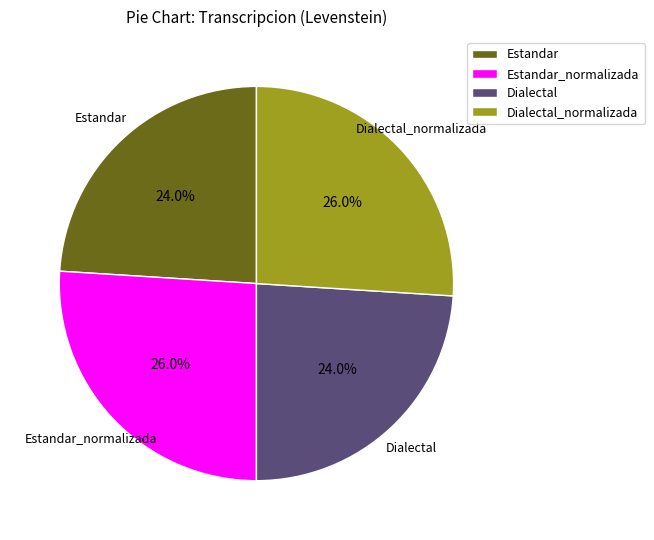

Is Estandar the majority of the pie?

No